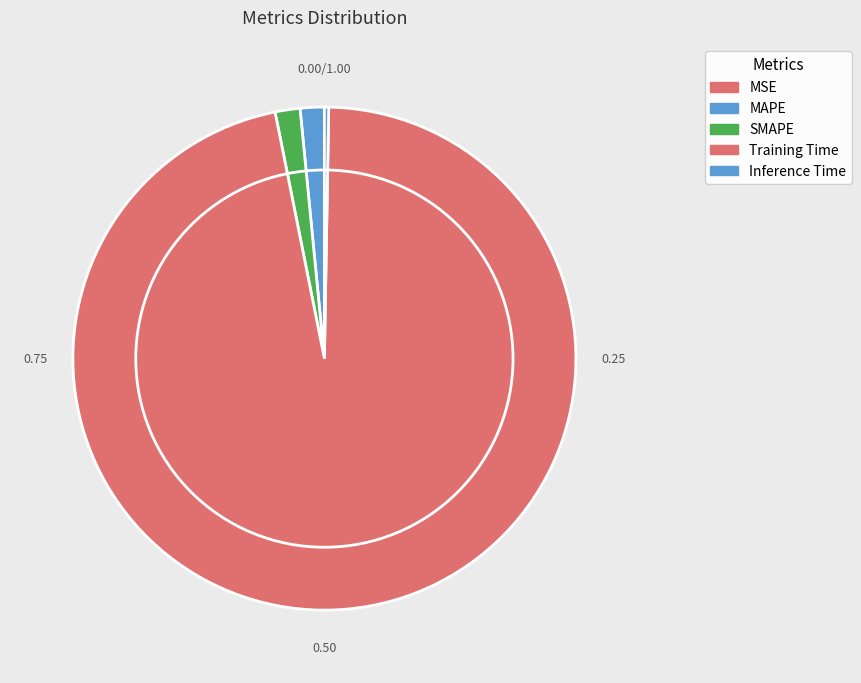

Which category accounts for the majority?

Training Time